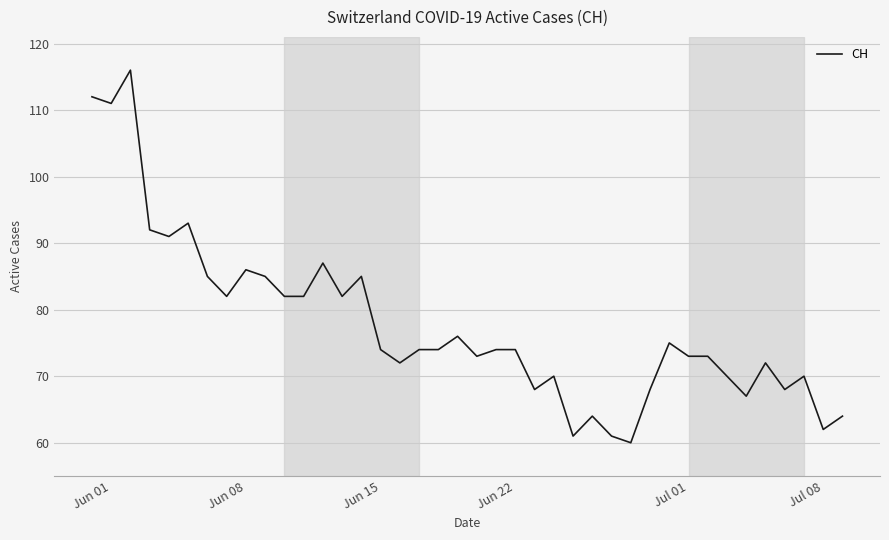

What is the maximum value shown in the chart?

116